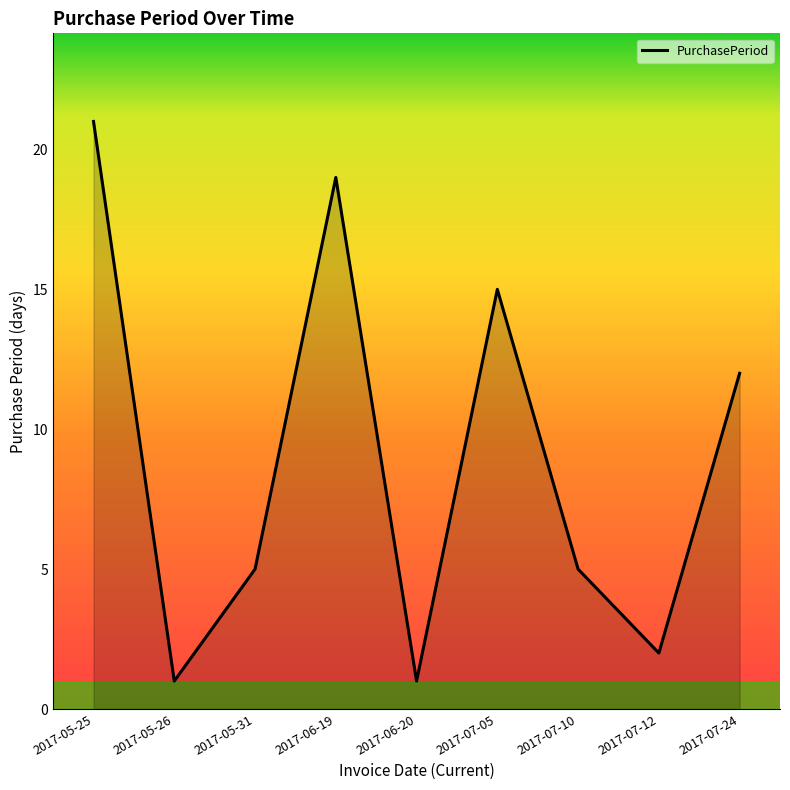

What is the difference between the values at 2017-05-26 and 2017-05-25?

20